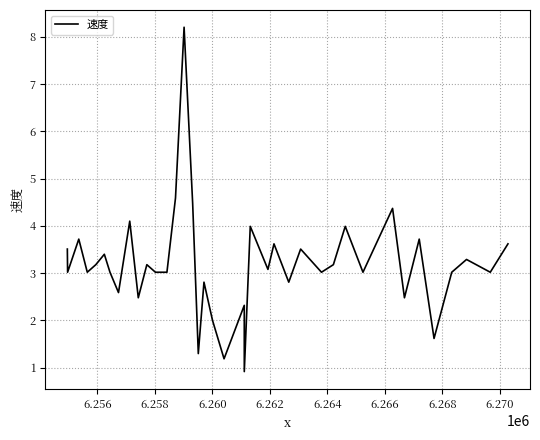

How many points are lower than both their immediate neighbors (excluding endpoints)?

14